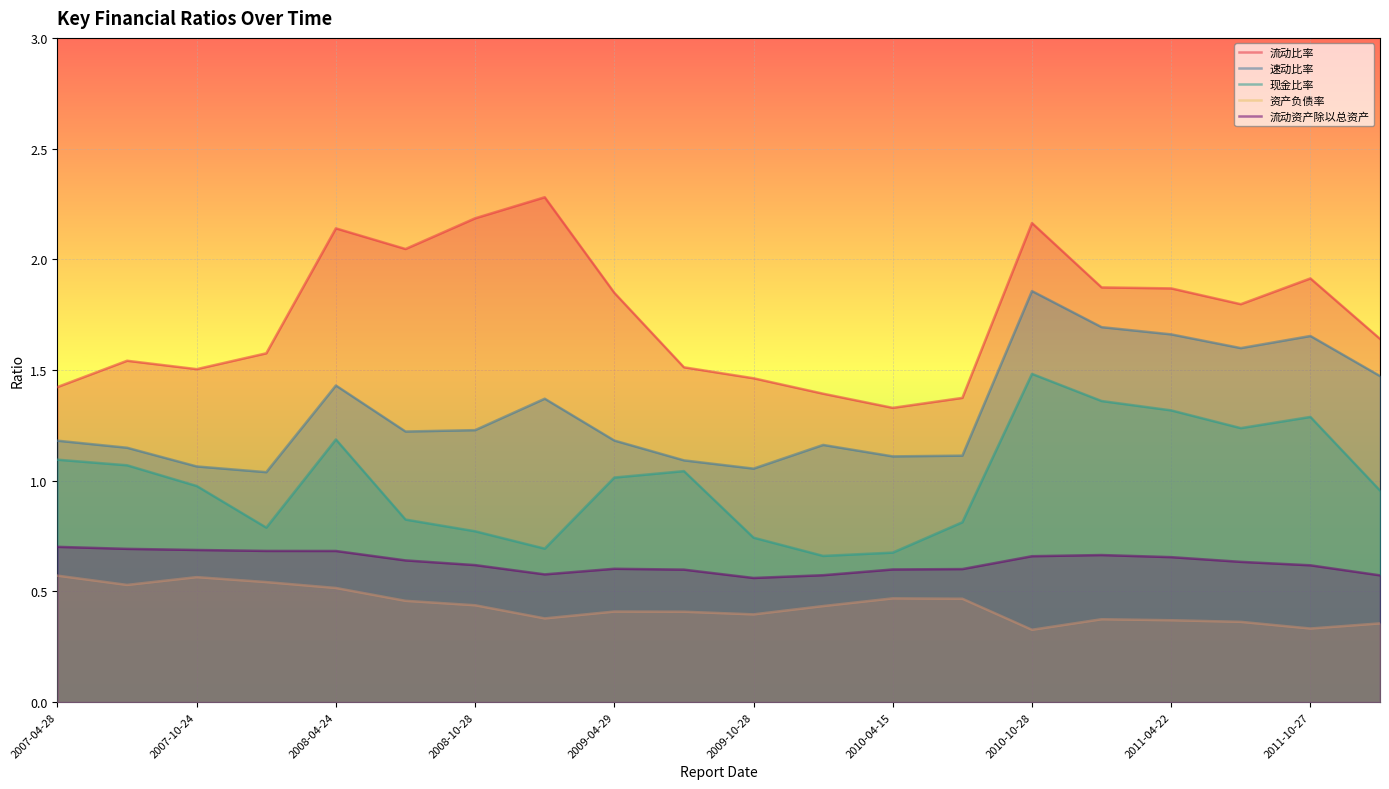

What is the smallest value displayed?

0.3